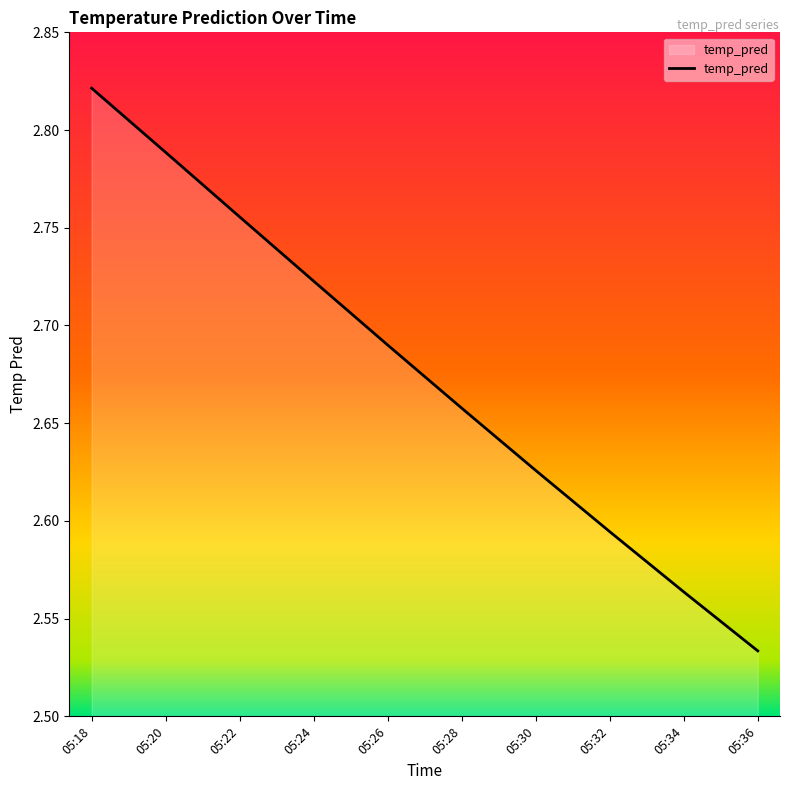

Which category has the highest value across all series?

05:18